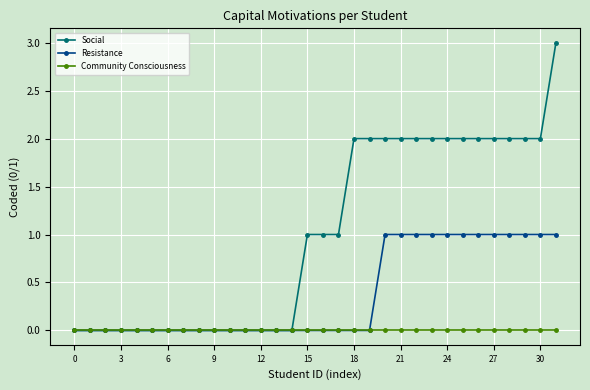

List the series in order of their overall mean, highest first.

Social, Resistance, Community Consciousness